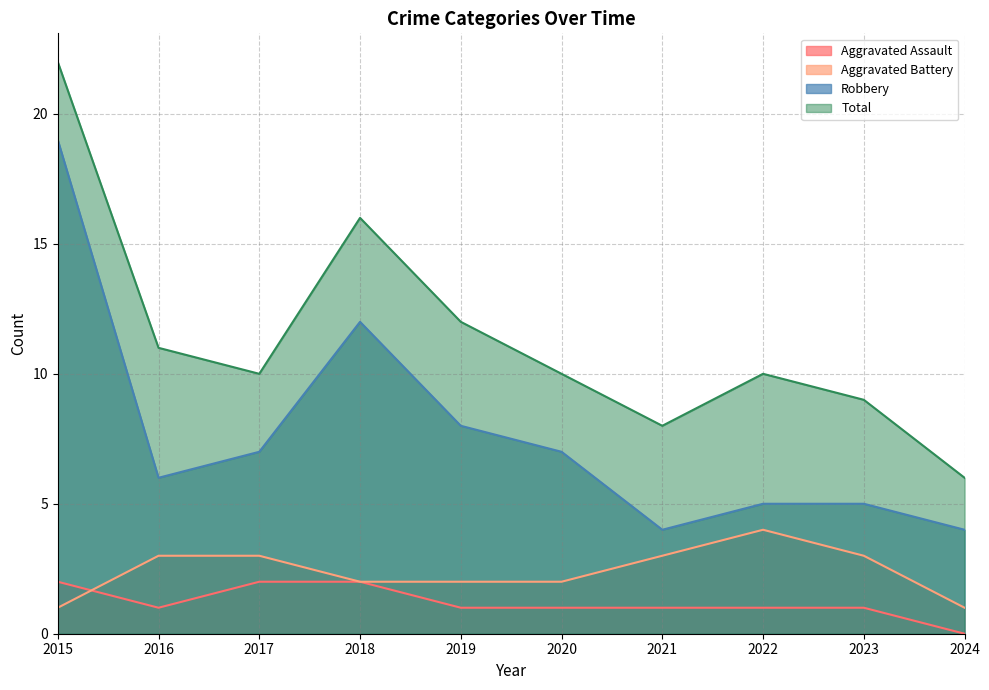

What is the difference between the maximum and minimum values in the Total series?

16